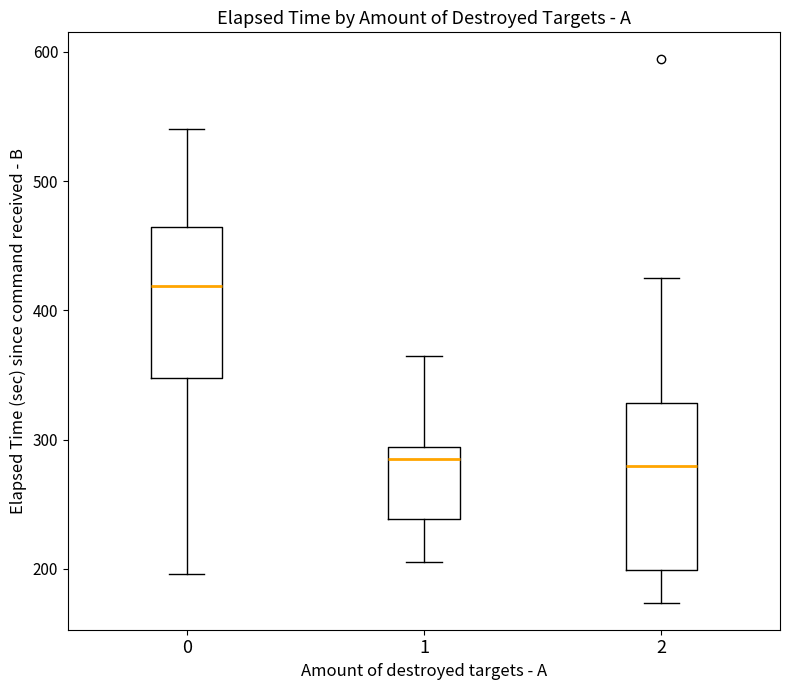

Which box's median line is the highest?

0